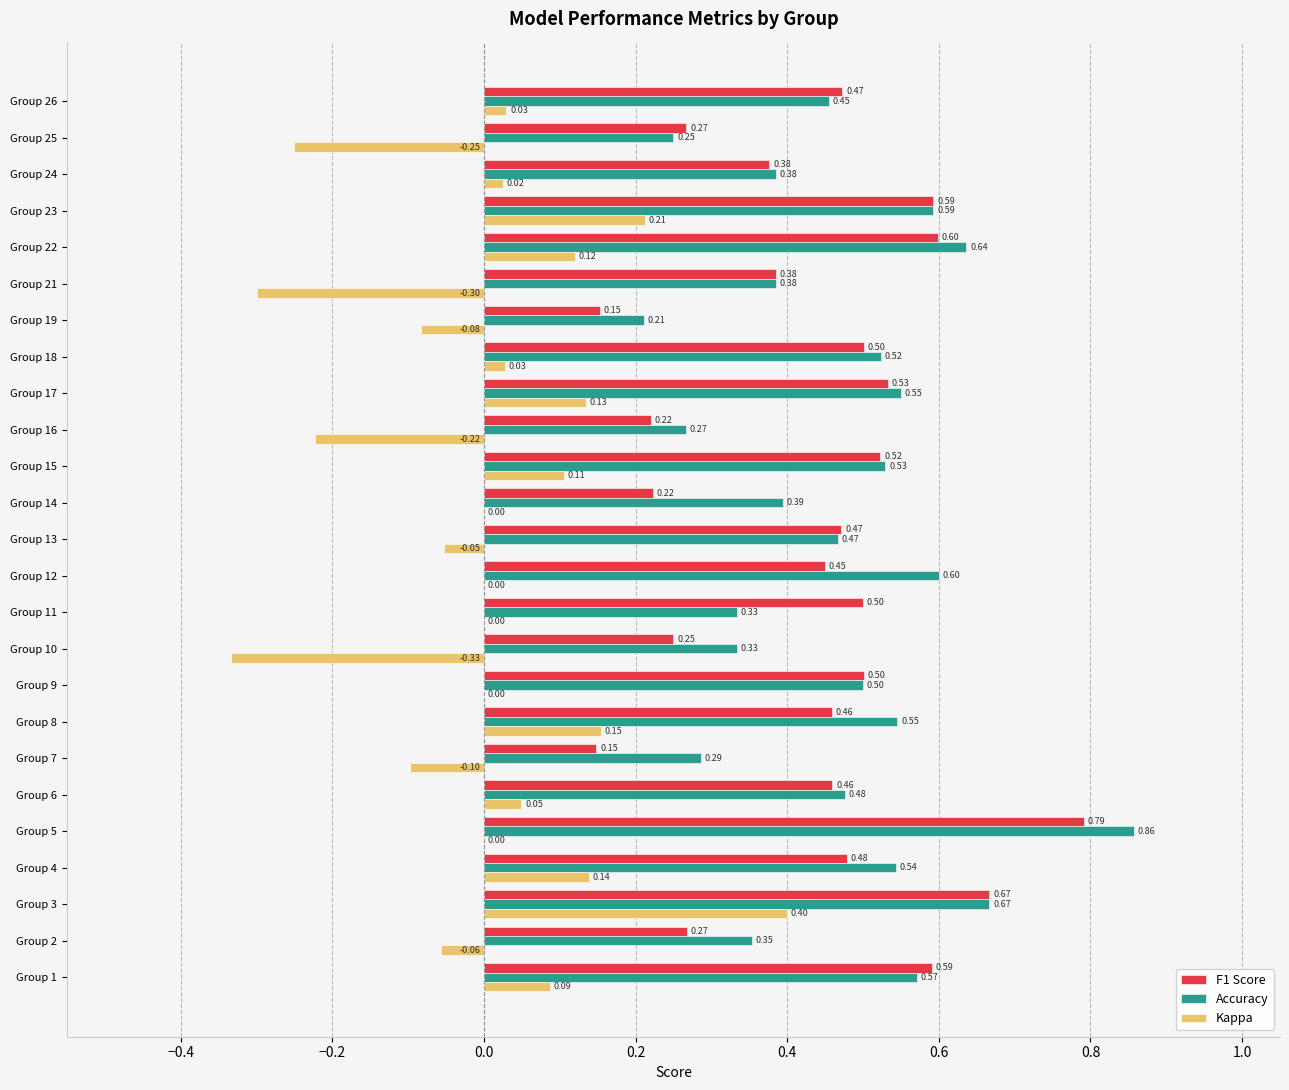

Which series has the largest total across all categories?

Accuracy